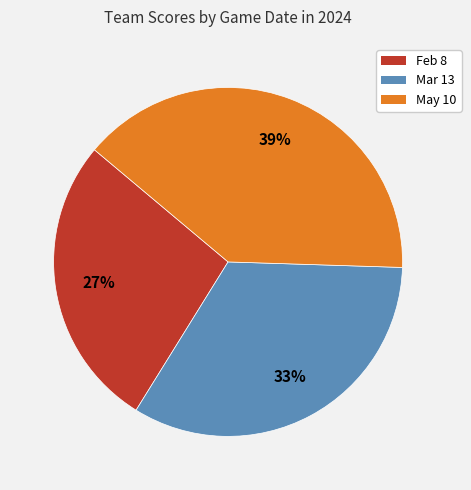

Which has a higher value, Feb 8 or May 10?

May 10